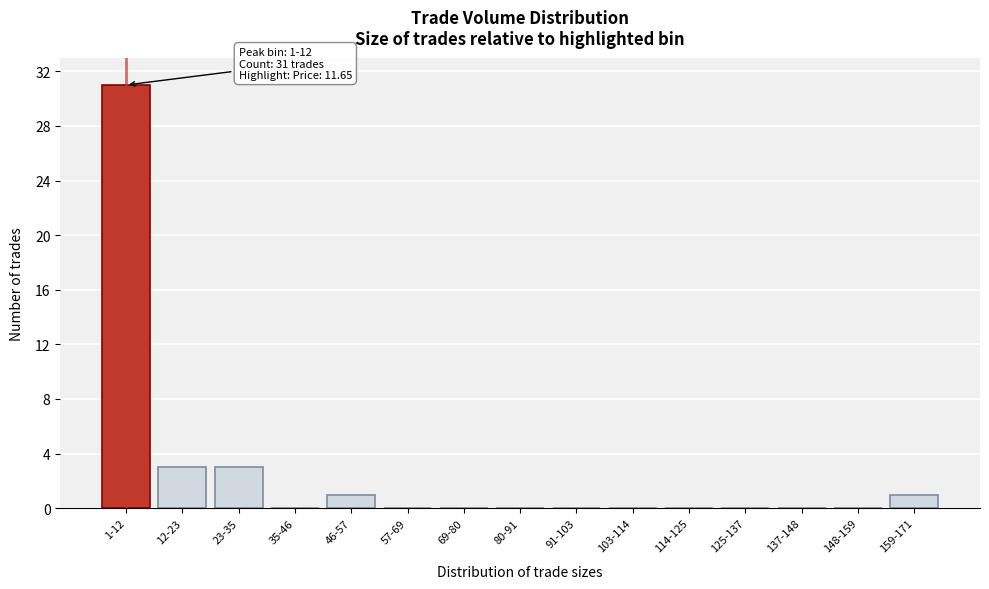

Reading left to right, extract all data points from this chart.

1-12=31	12-23=3	23-35=3	35-46=0	46-57=1	57-69=0	69-80=0	80-91=0	91-103=0	103-114=0	114-125=0	125-137=0	137-148=0	148-159=0	159-171=1